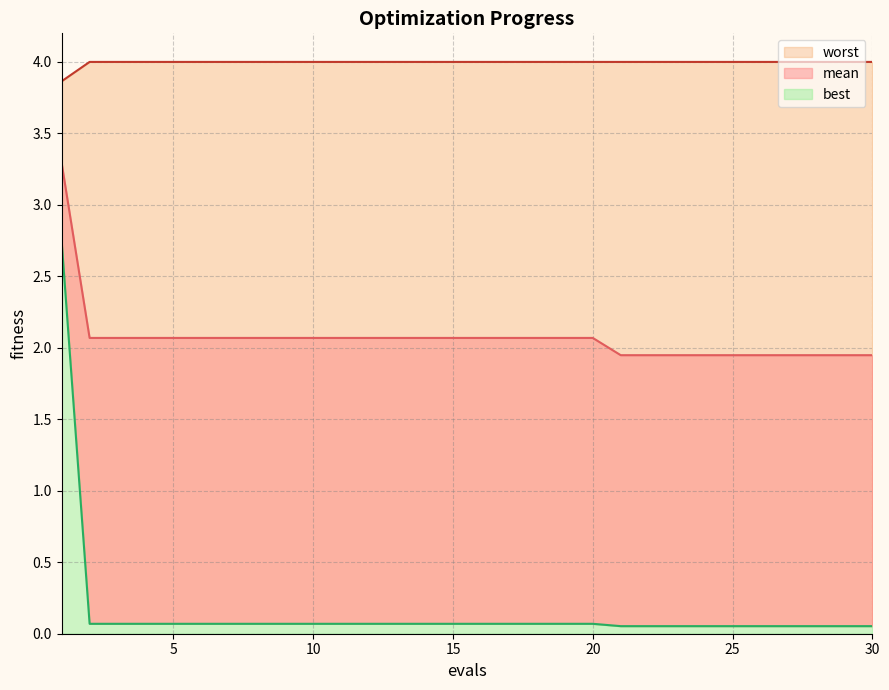

Which series has the largest total across all categories?

worst